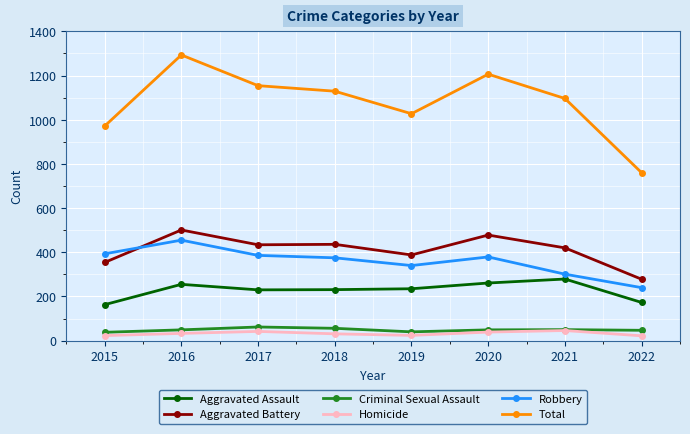

True or false: Aggravated Assault and Criminal Sexual Assault cross at least once.

False